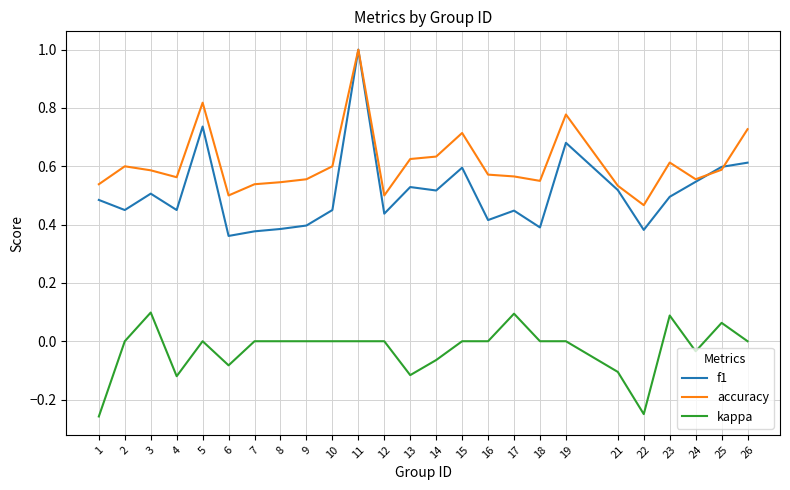

Which series has the widest spread of values?

f1